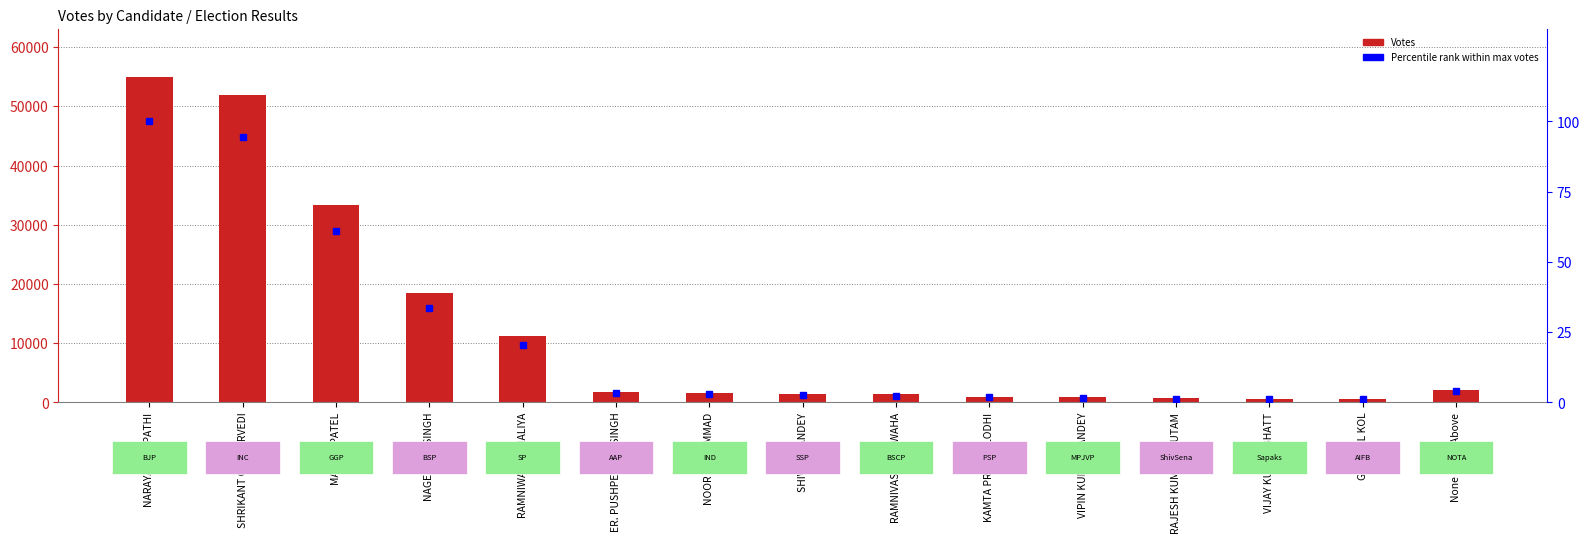

What is the approximate value of Votes at ER. PUSHPENDRA SINGH?

1795.0